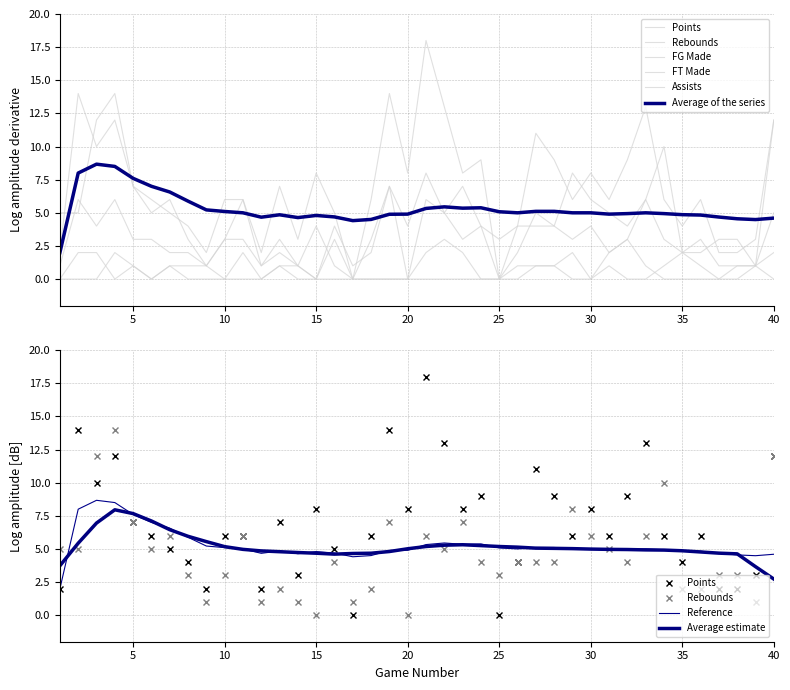

What is the difference between the highest and lowest values at 24?

9.0